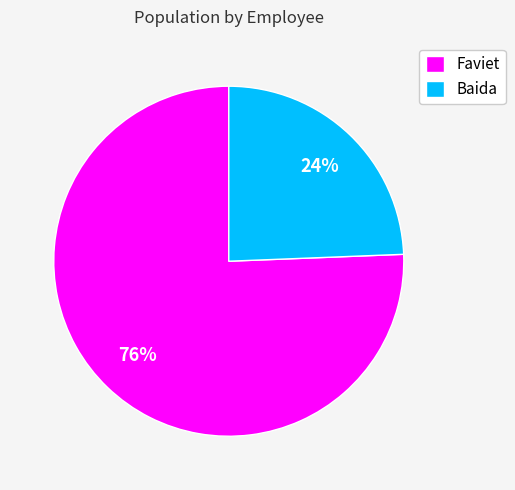

Does Faviet represent more than half of the total?

Yes